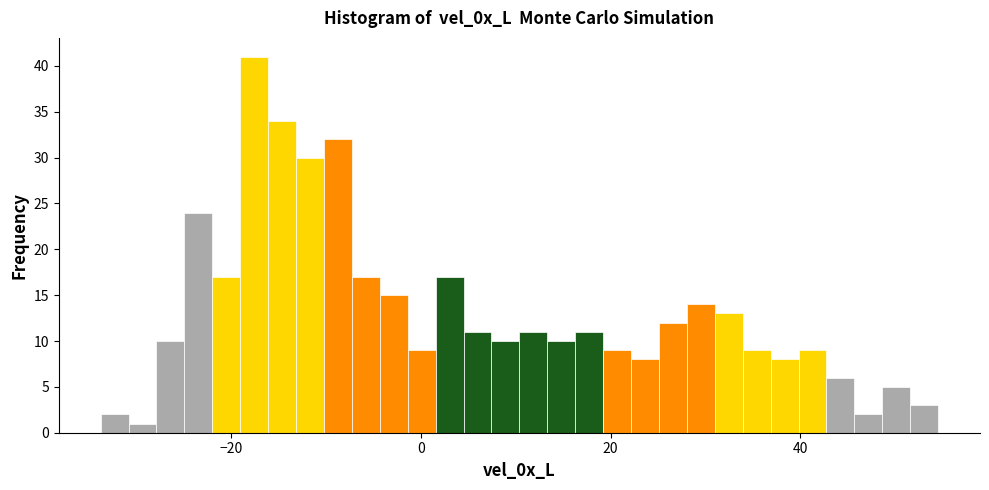

Around what value on the x-axis is the tallest bar? Give the approximate position of its centre, as read against the axis.

-18